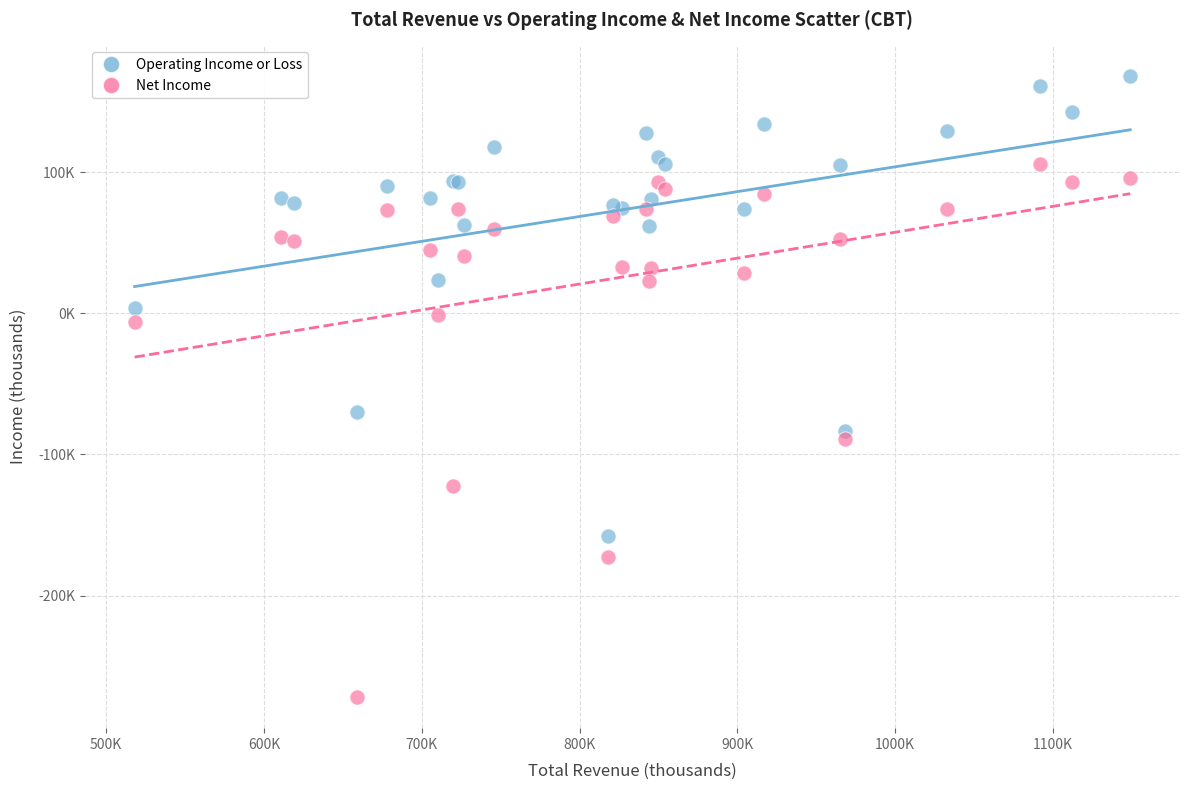

Which series reaches the minimum Y coordinate?

Net Income